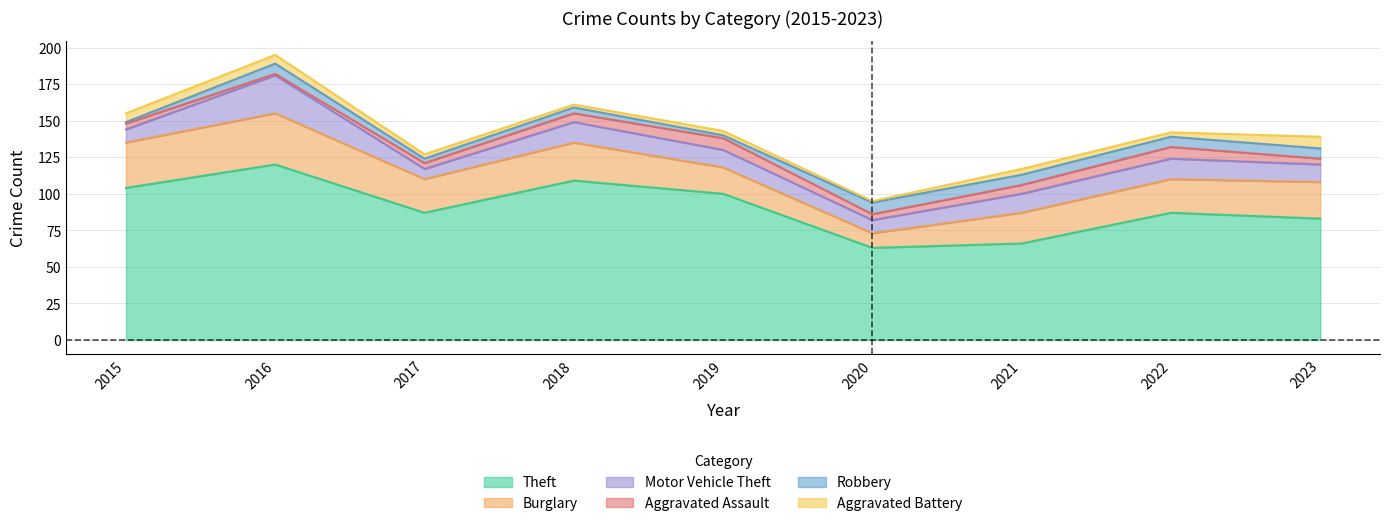

What is the minimum value for Burglary?

10